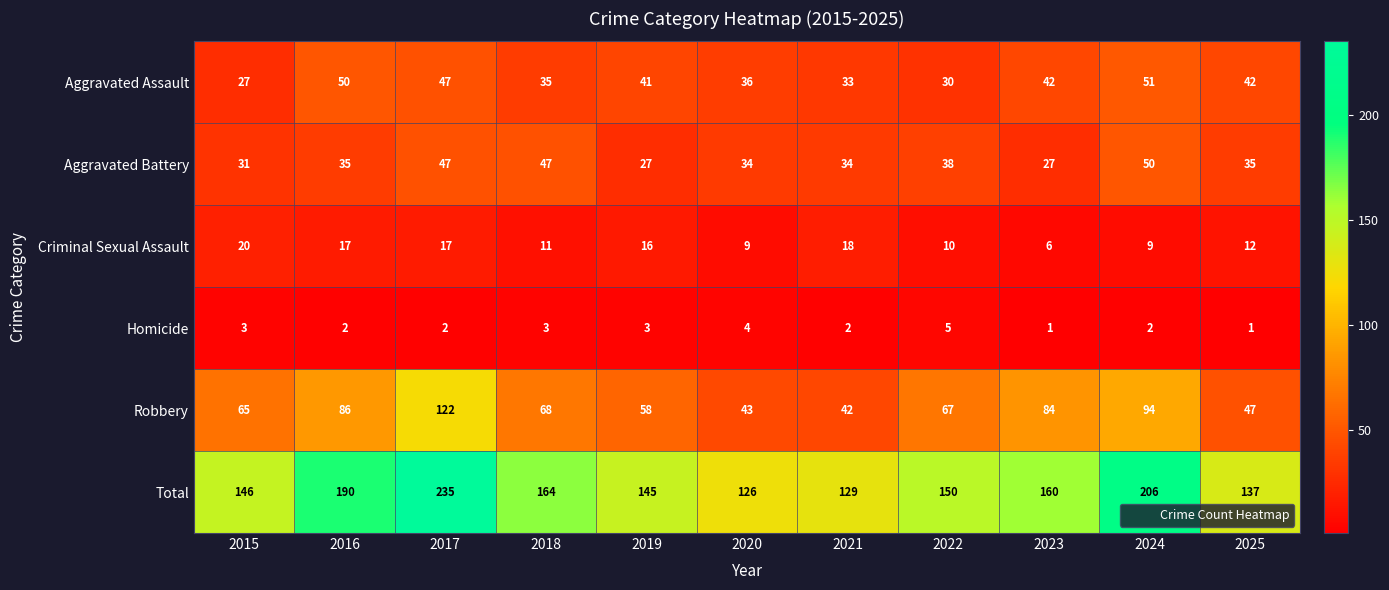

Which series has the largest total across all categories?

Total